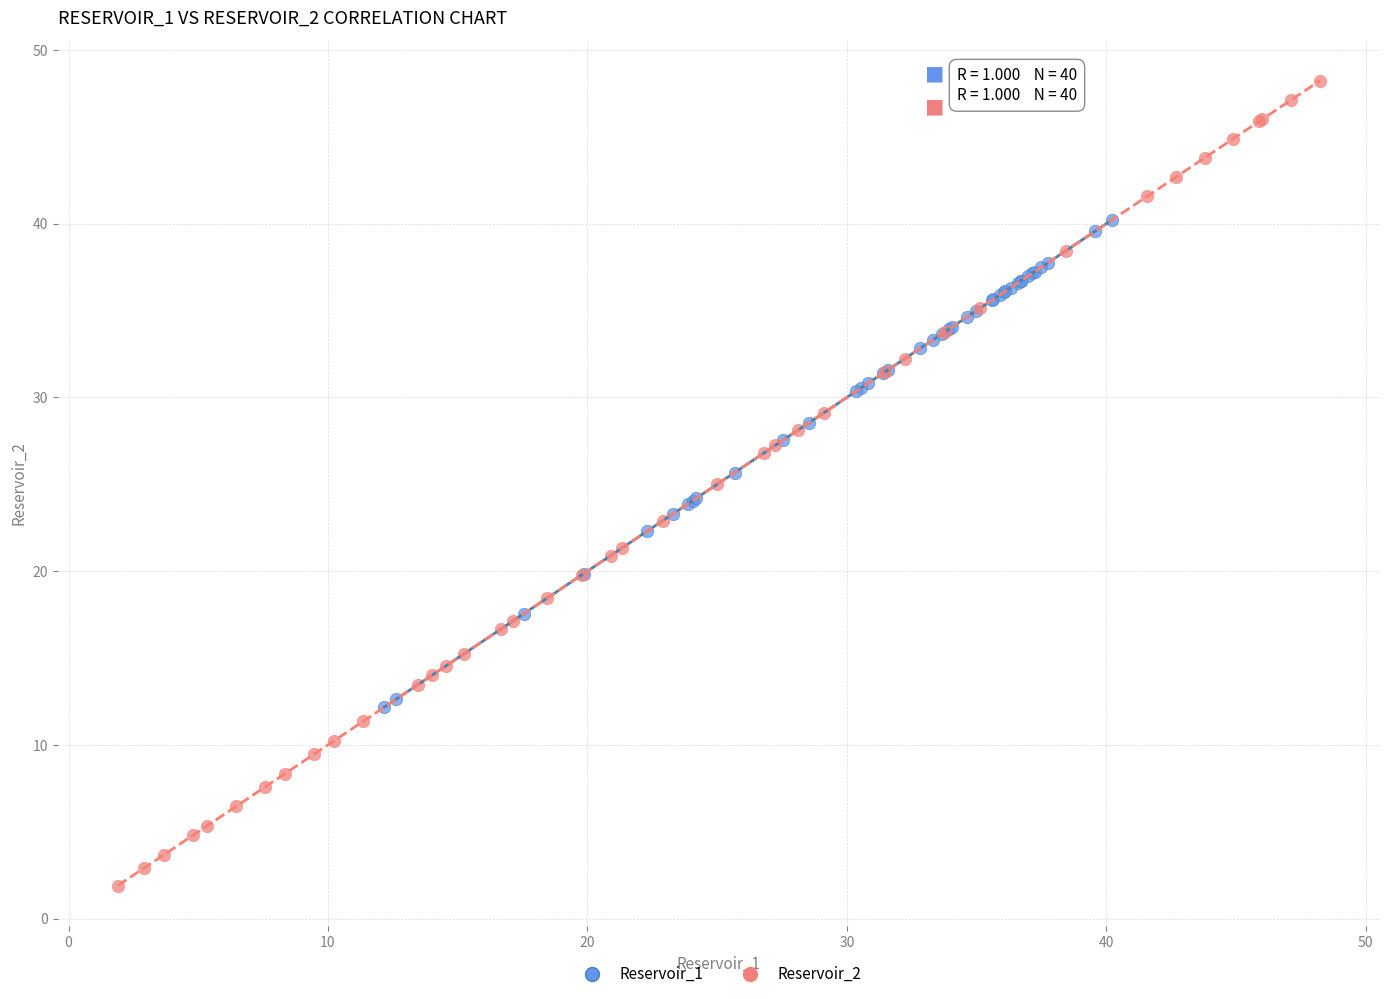

Which series contains the highest Y value?

Reservoir_2